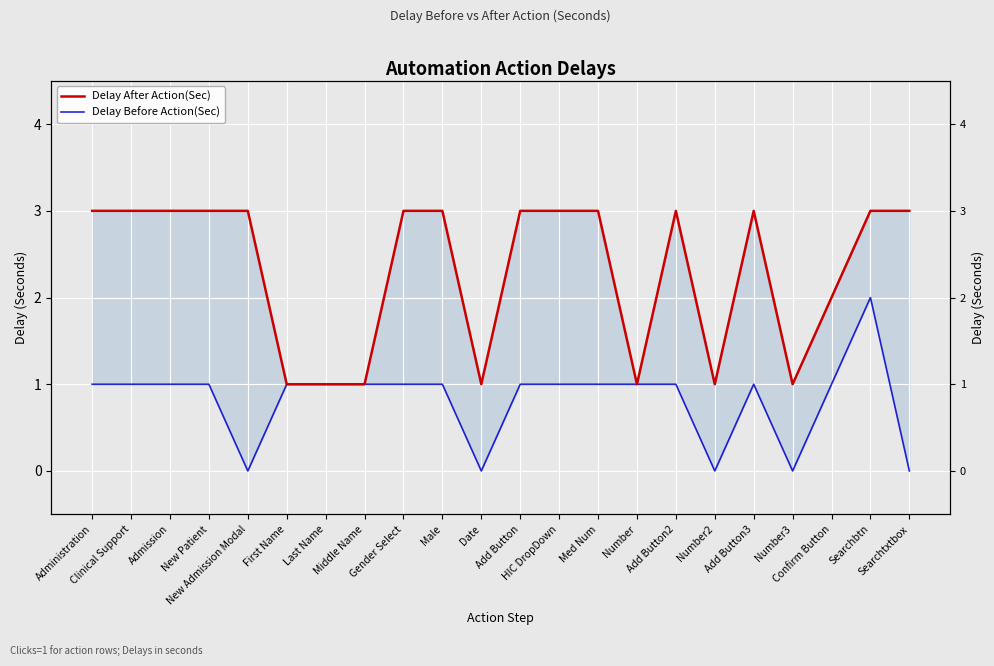

True or false: Delay Before Action(Sec) has a value of 1 at Admission.

True